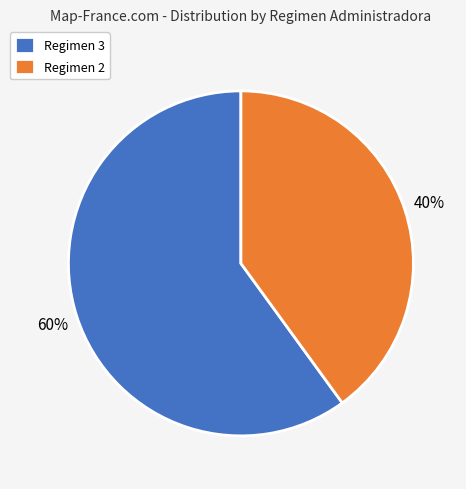

To the nearest percent, what is the difference between the Regimen 2 and Regimen 3 slice percentages?

20%